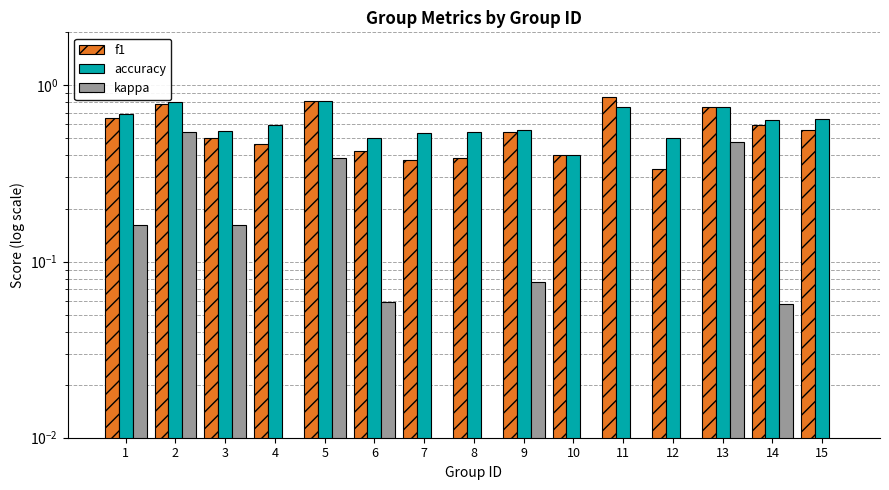

At which label does f1 reach its minimum?

12